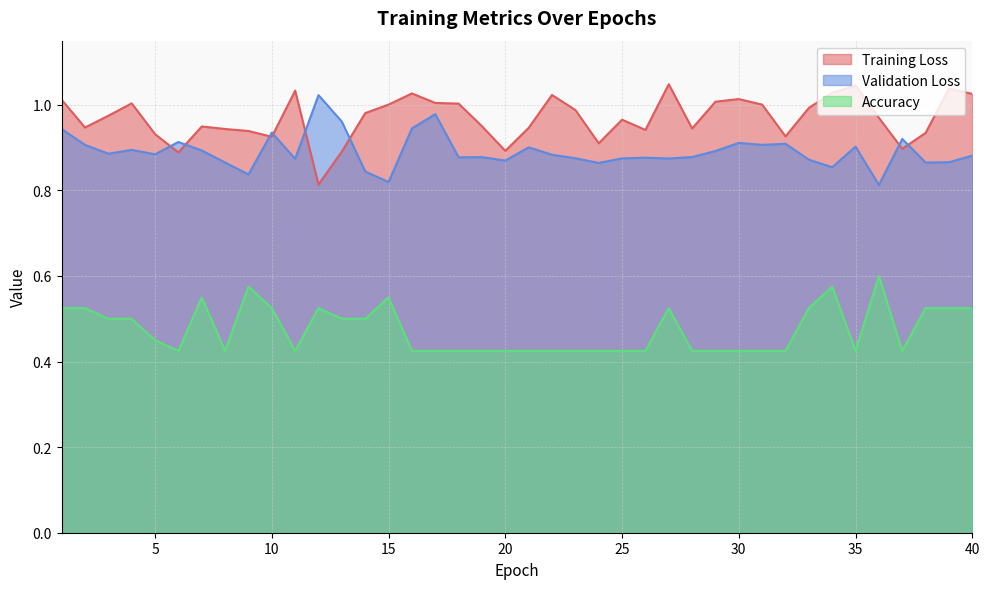

What is the value of the Training Loss point at the 34th from the left?

1.0